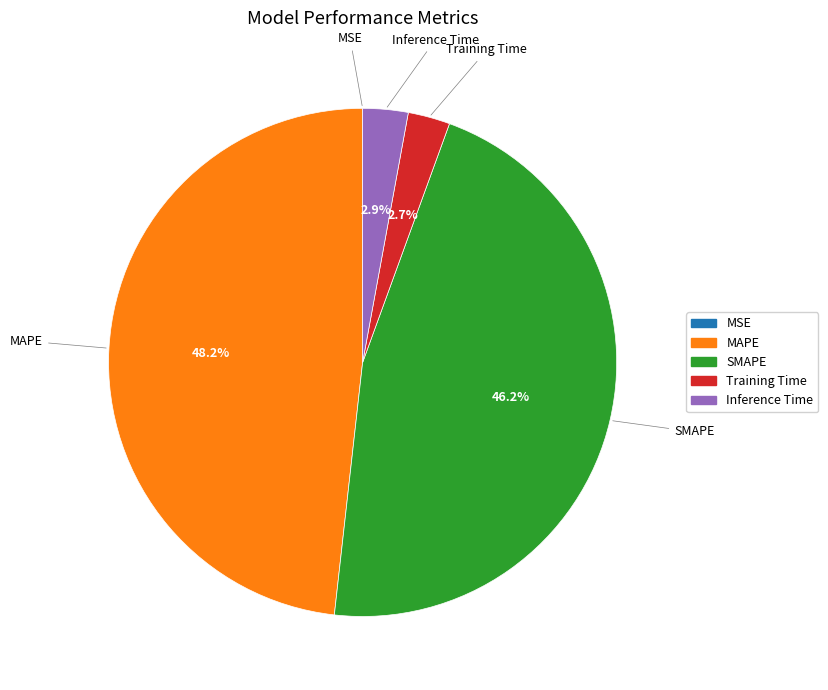

What is the largest slice in the pie chart?

MAPE